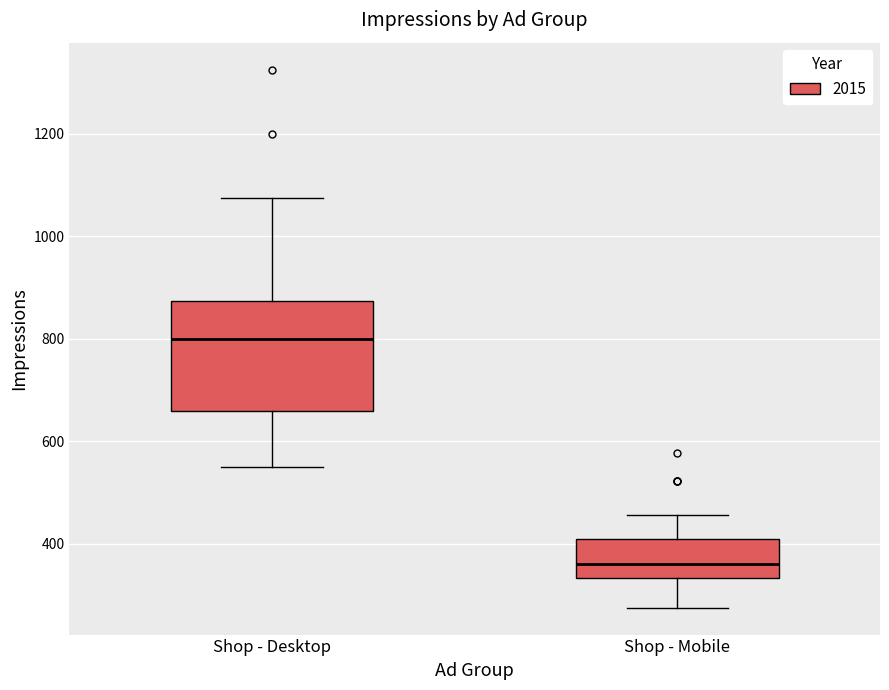

Which box has the lowest median line?

Shop - Mobile